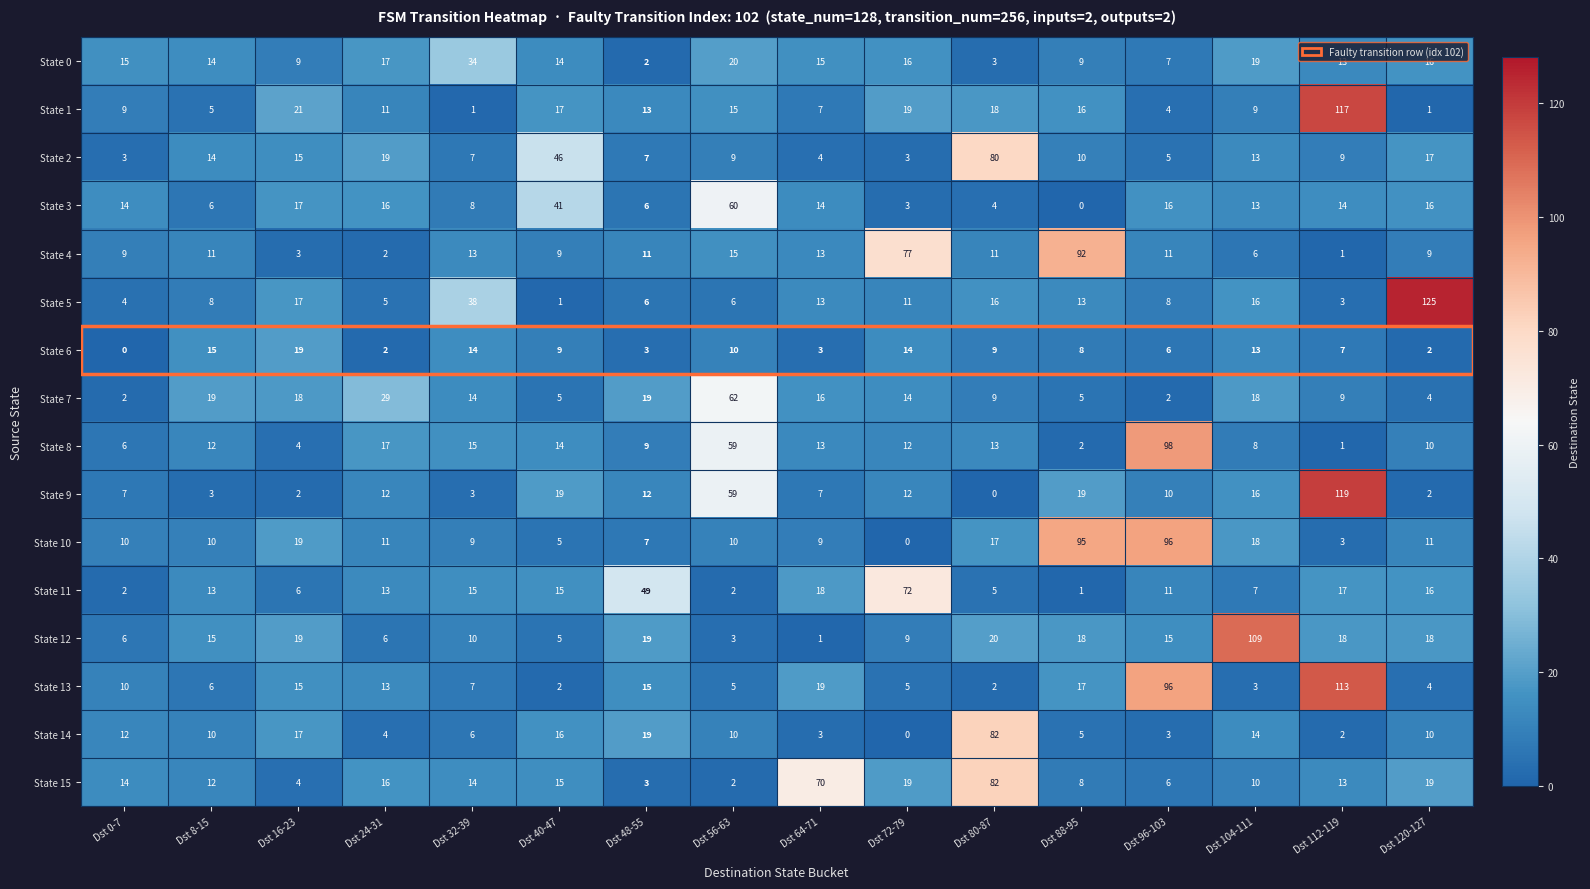

At which label is State 1 closest to 59?

Dst 16-23